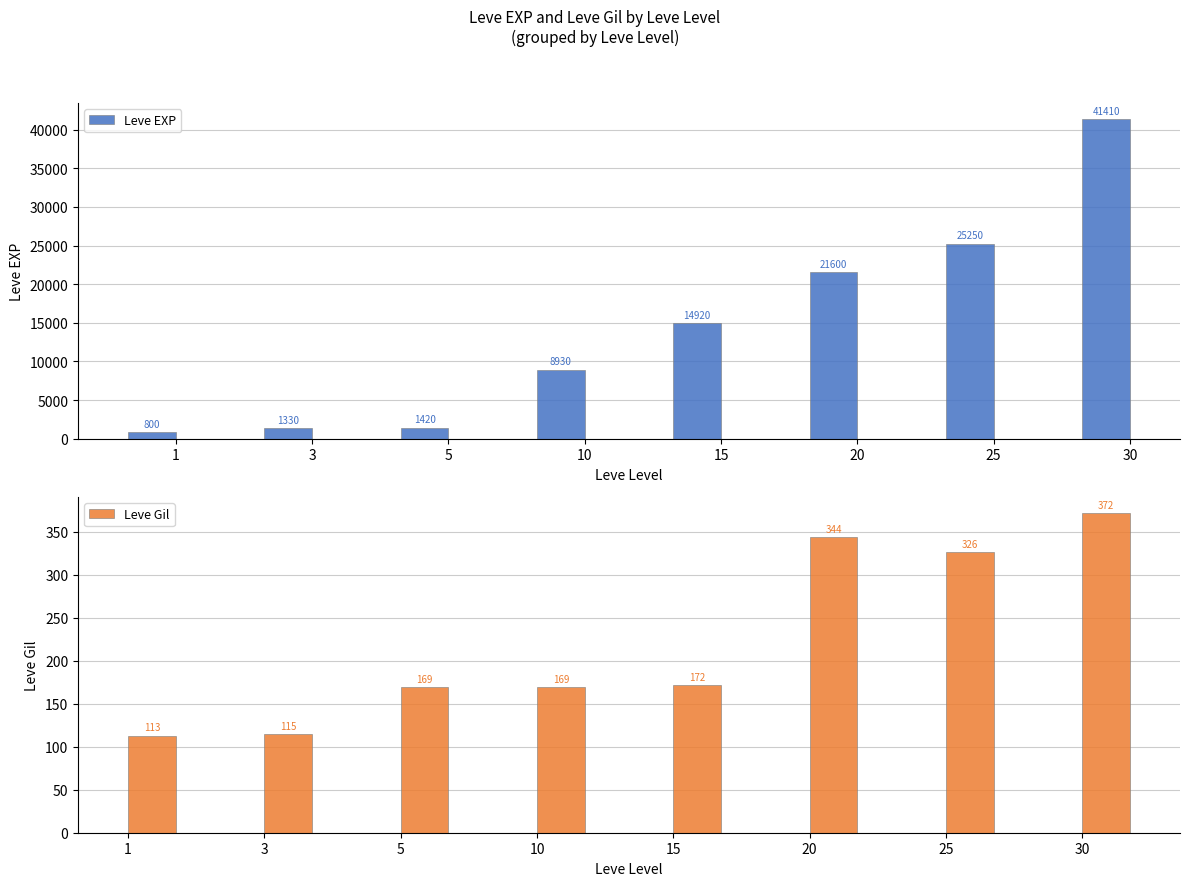

How many bars are there in total?

16